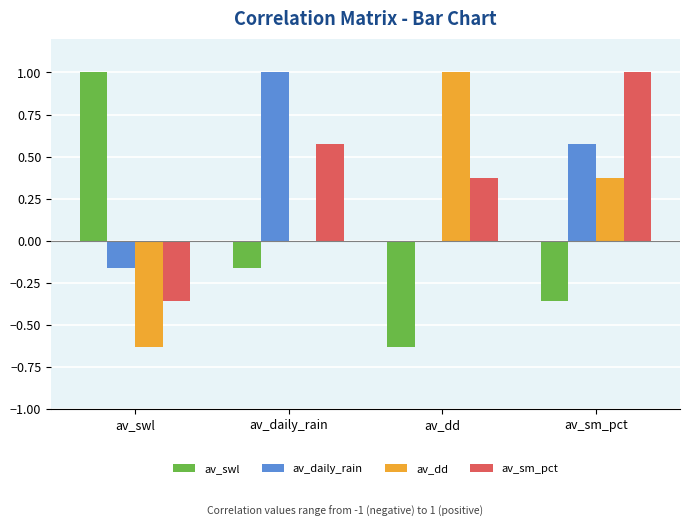

Is the value of av_daily_rain at av_sm_pct greater than the value of av_dd at av_dd?

No